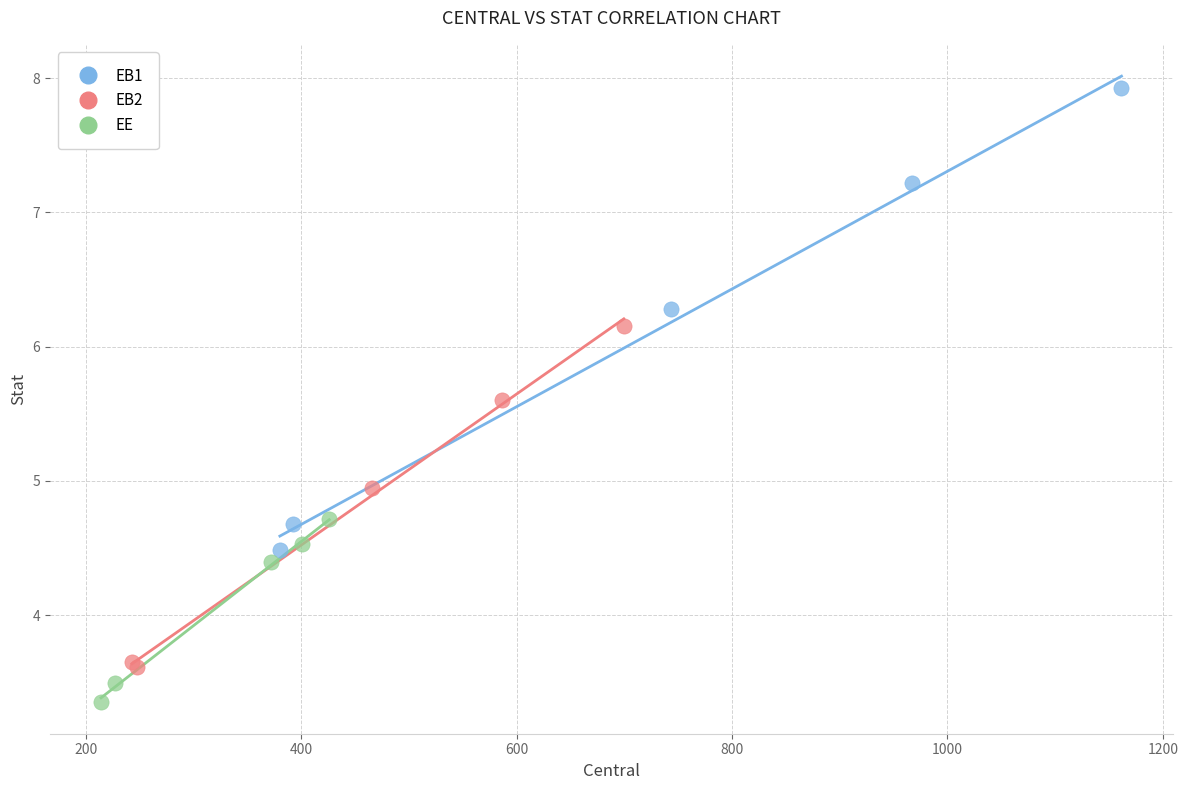

Which series has the largest Y range (max minus min)?

EB1